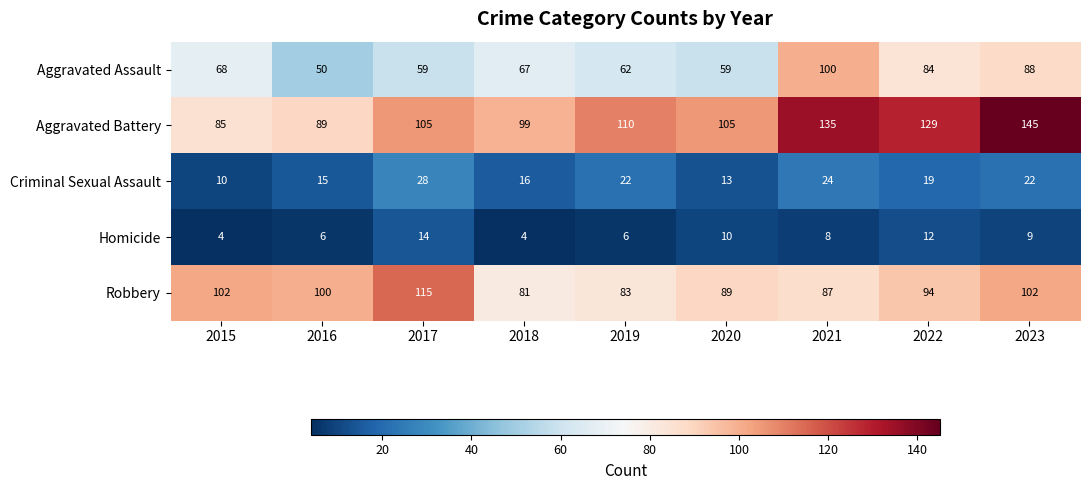

Read the Criminal Sexual Assault value at 2020, to the nearest 10.

10